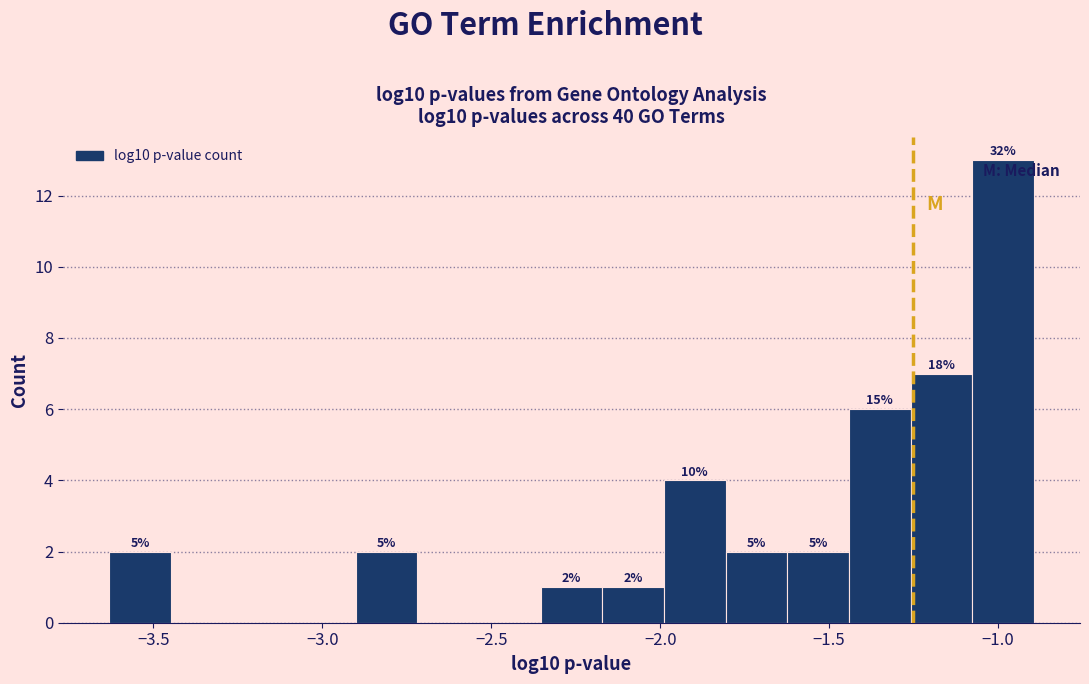

Around what value on the x-axis is the tallest bar? Give the approximate position of its centre, as read against the axis.

-1.00